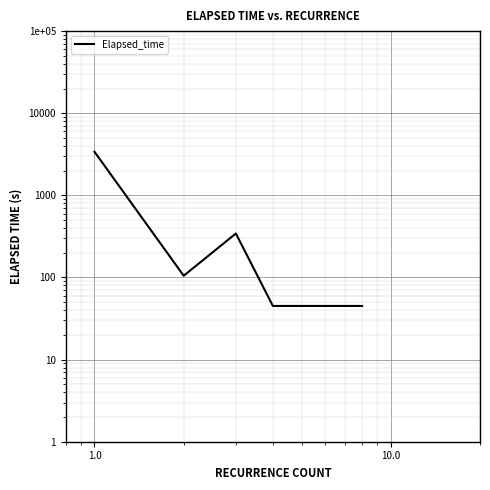

What position from the right is 1.0?

3